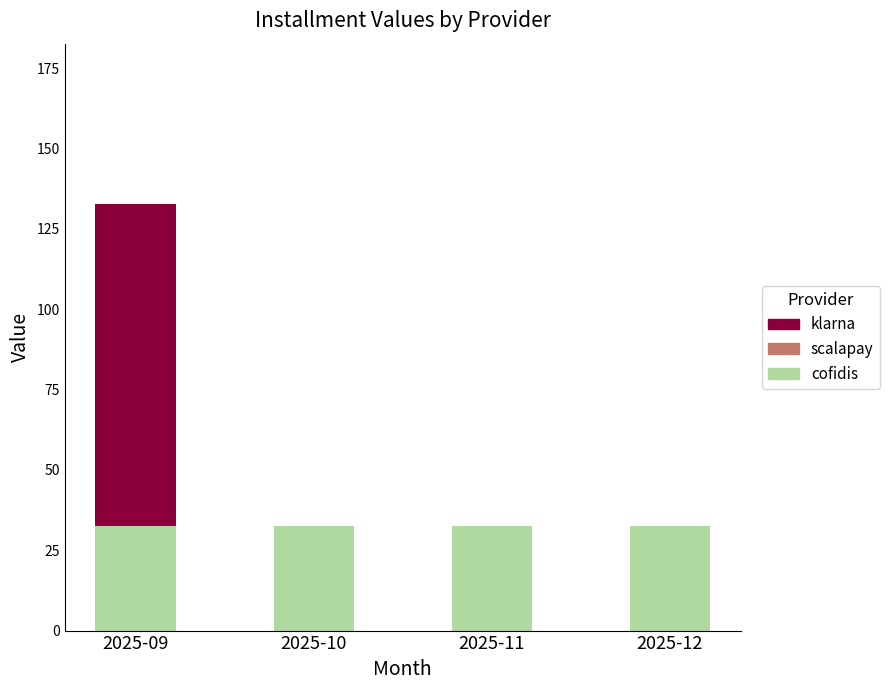

Reading right to left, list the values for the cofidis series.

2025-12=32.6	2025-11=32.6	2025-10=32.6	2025-09=32.6